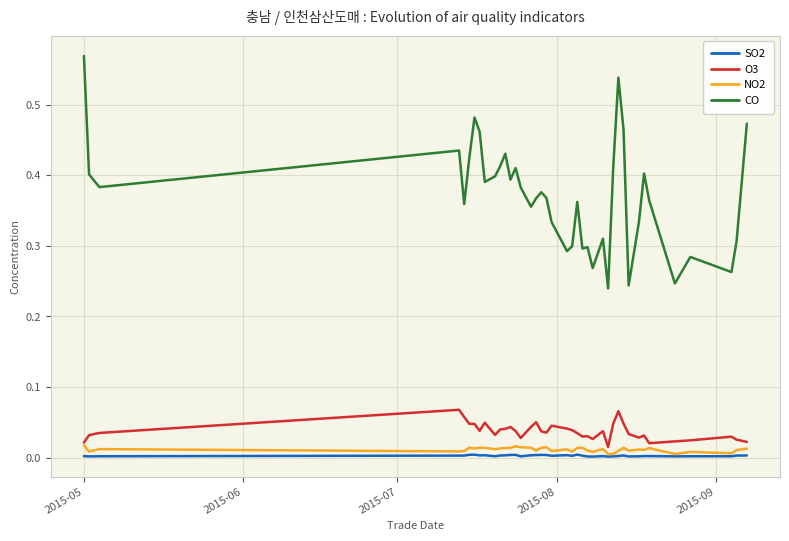

True or false: O3 and SO2 intersect in this chart.

False